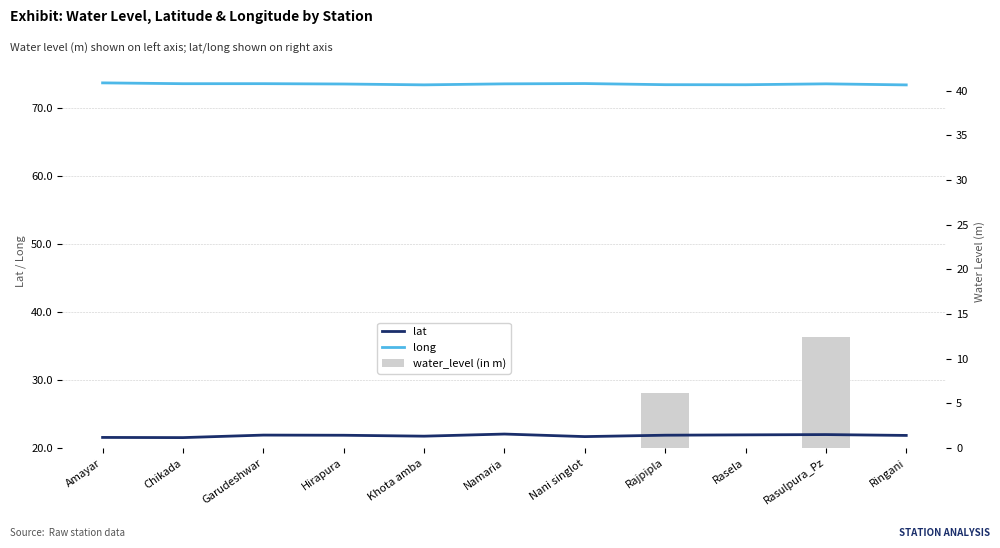

Reading right to left, transcribe all the data shown in this chart.

lat: Ringani=21.8	Rasulpura_Pz=22.0	Rasela=21.9	Rajpipla=21.9	Nani singlot=21.7	Namaria=22.0	Khota amba=21.7	Hirapura=21.9	Garudeshwar=21.9	Chikada=21.5	Amayar=21.5
long: Ringani=73.5	Rasulpura_Pz=73.6	Rasela=73.5	Rajpipla=73.5	Nani singlot=73.7	Namaria=73.6	Khota amba=73.5	Hirapura=73.6	Garudeshwar=73.7	Chikada=73.6	Amayar=73.8
water_level (in m): Ringani=2.1	Rasulpura_Pz=36.4	Rasela=13.1	Rajpipla=28.1	Nani singlot=7.3	Namaria=16.7	Khota amba=1.3	Hirapura=4.4	Garudeshwar=10.9	Chikada=3.7	Amayar=3.9